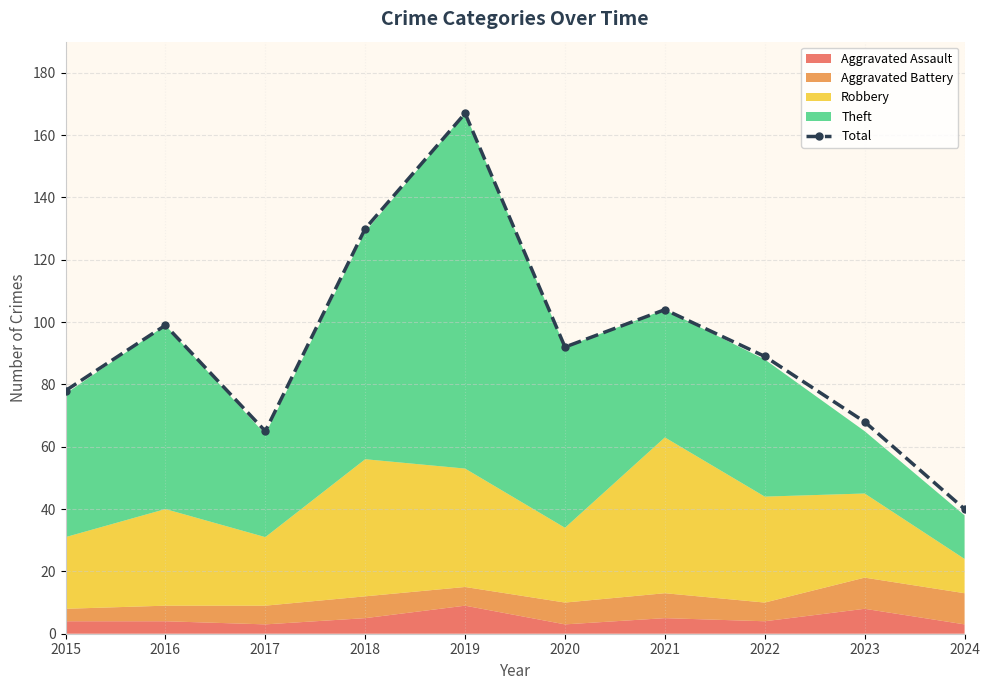

What is the maximum value shown in the chart?

167